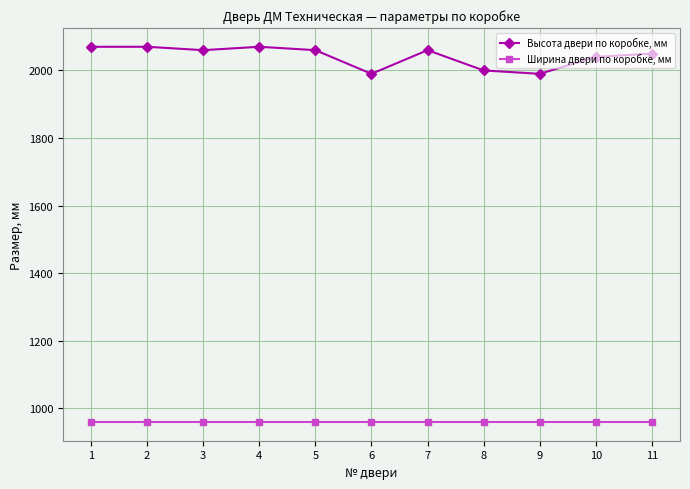

What is the lowest value of the Ширина двери по коробке, мм series?

960